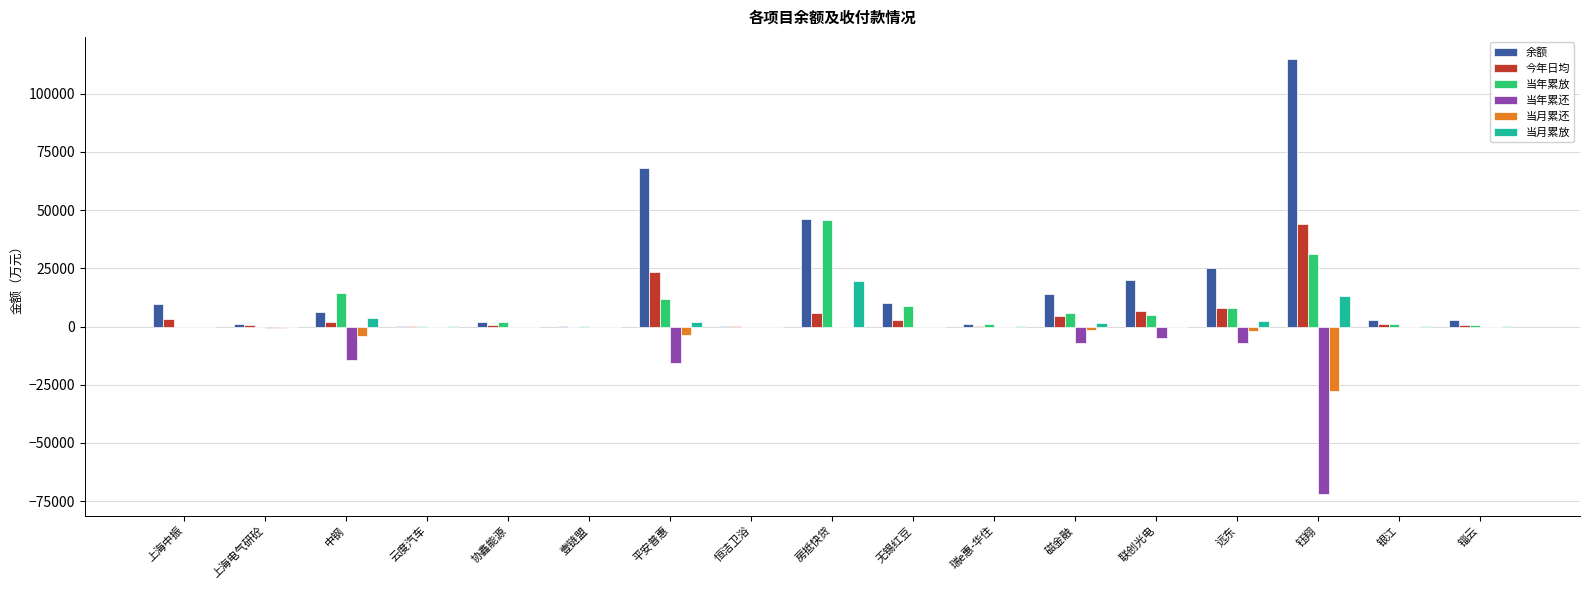

How many distinct data groups are displayed?

6